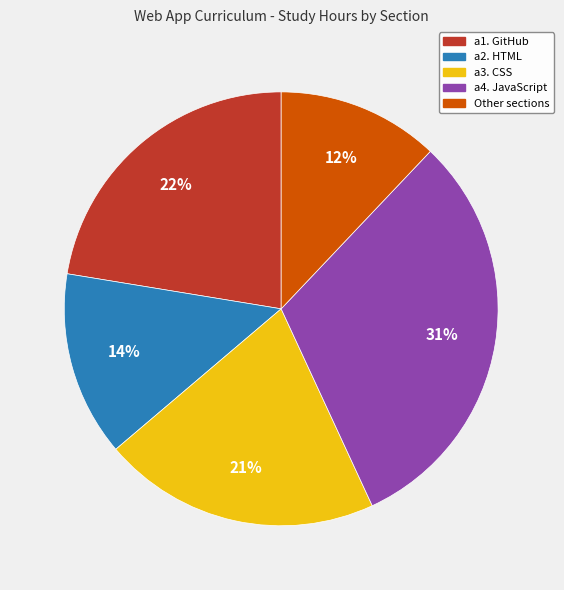

How many segments does this pie chart have?

5